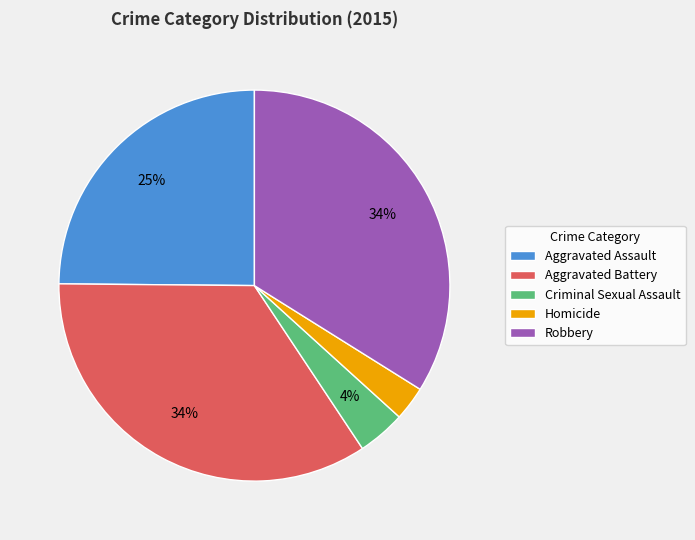

Is the sum of Homicide and Aggravated Battery greater than half?

No